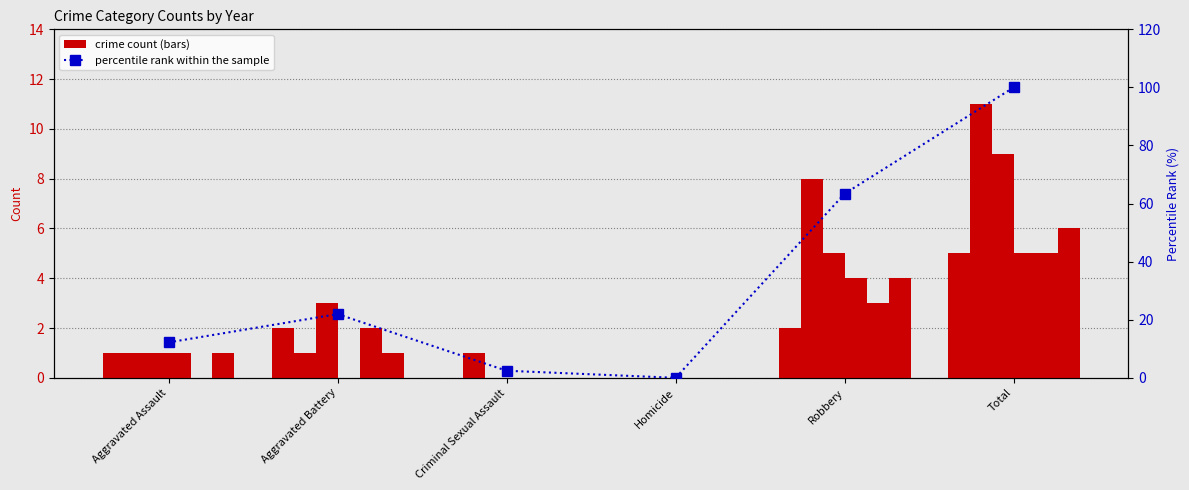

Reading right to left, what are all the values shown in this chart?

100.0	63.4	0.0	2.4	22.0	12.2